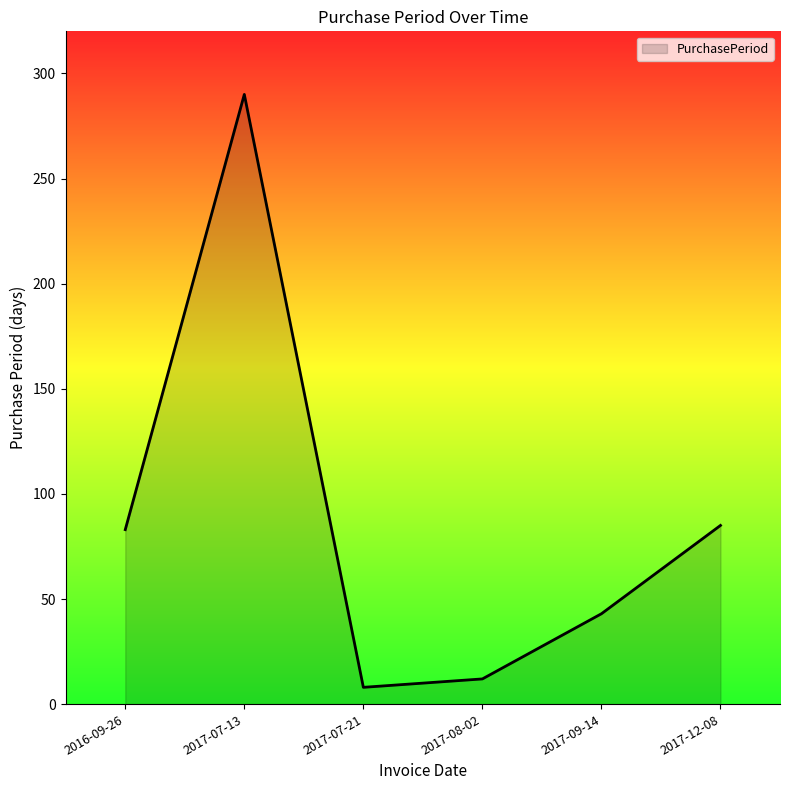

Read the value at 2017-08-02.

12